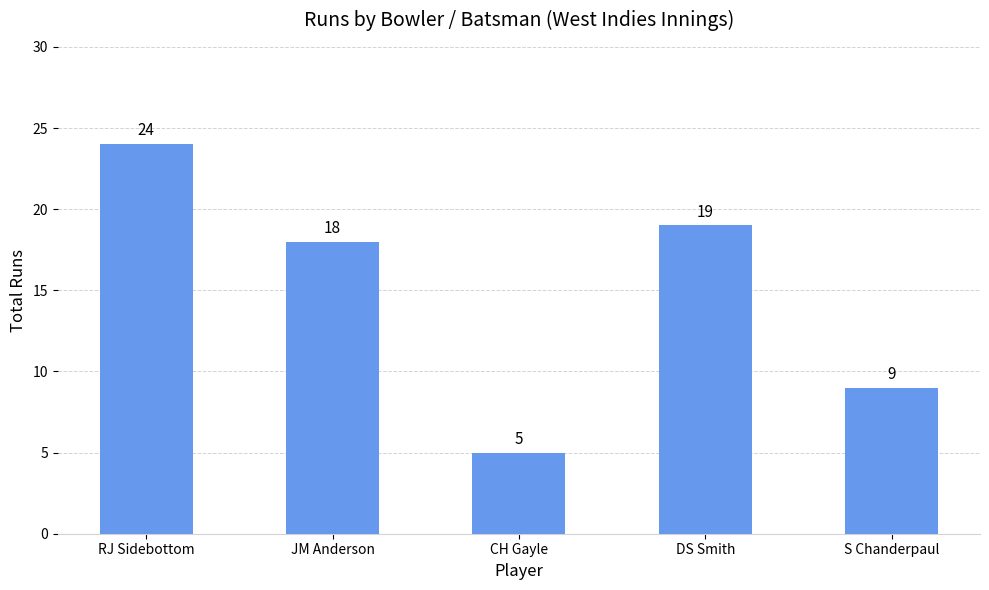

What is the difference between the second highest and second lowest values?

10